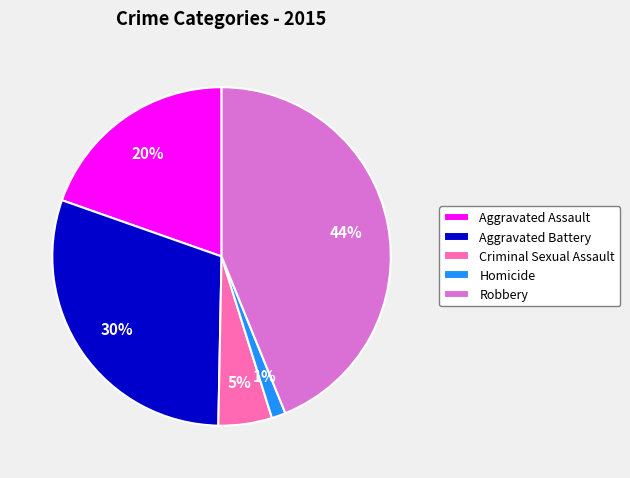

How many slices are in this pie chart?

5